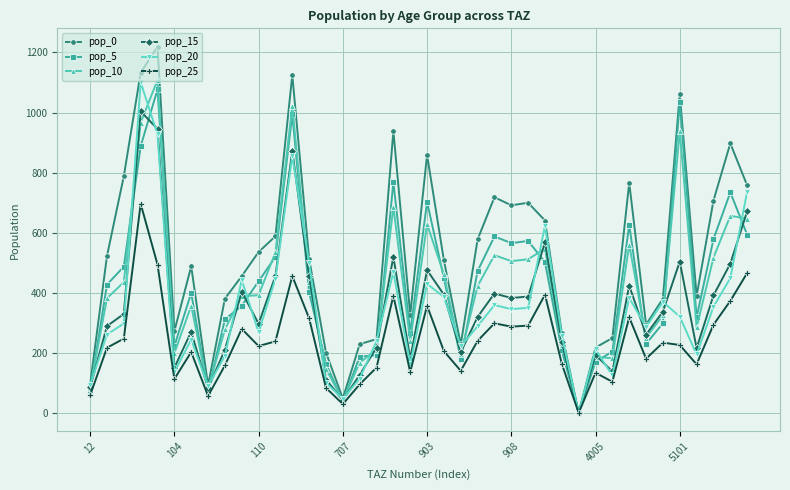

In pop_20, how many points are higher than both neighbors (excluding endpoints)?

11